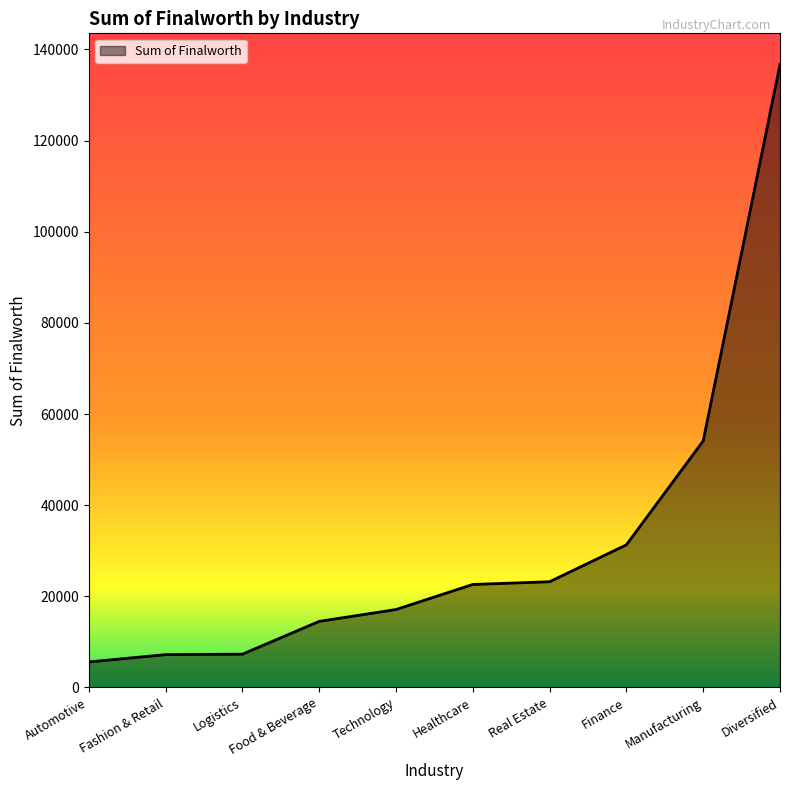

The value at Technology is 17100. True or false?

True